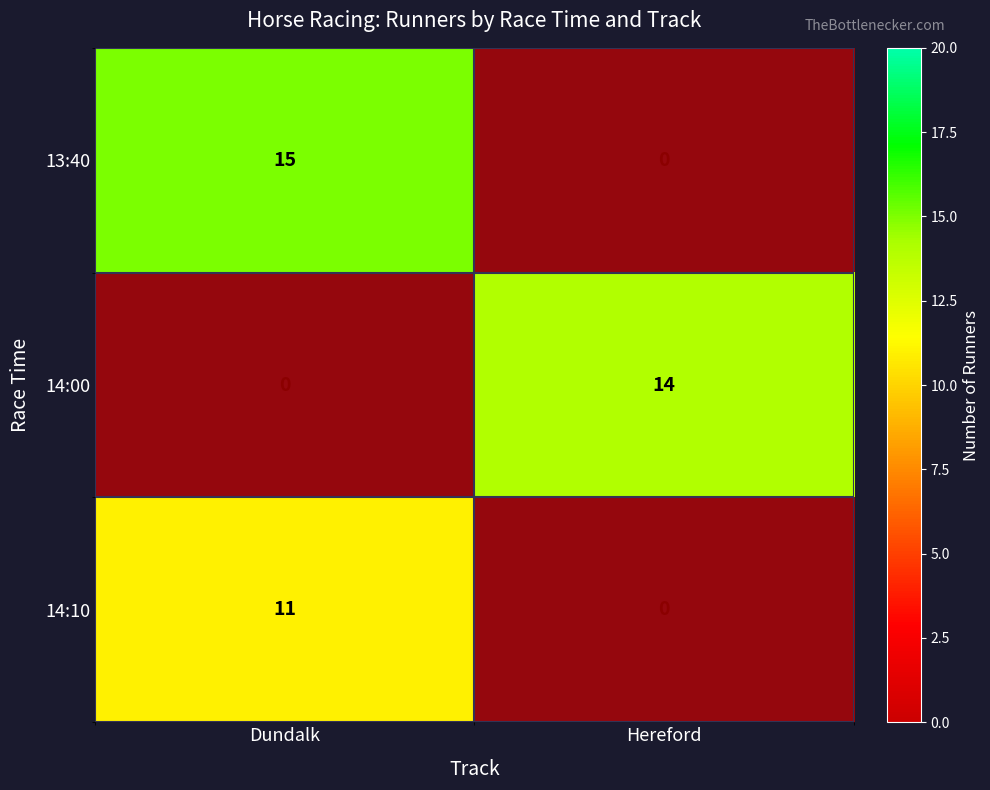

The 14:10 series shows 0.0 at Hereford. True or false?

True